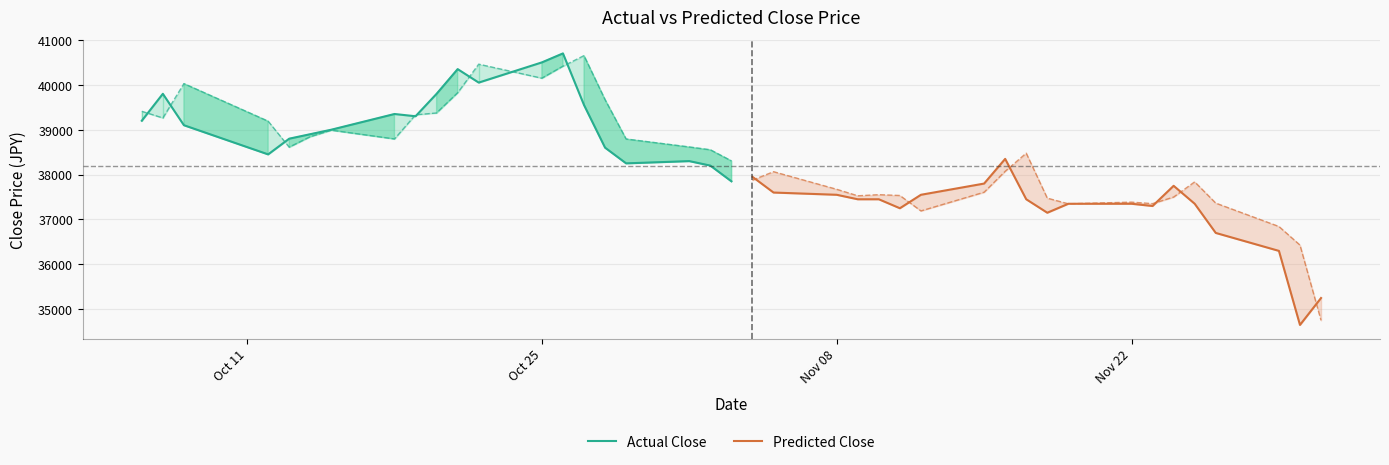

Which series has the largest total across all categories?

Actual Close